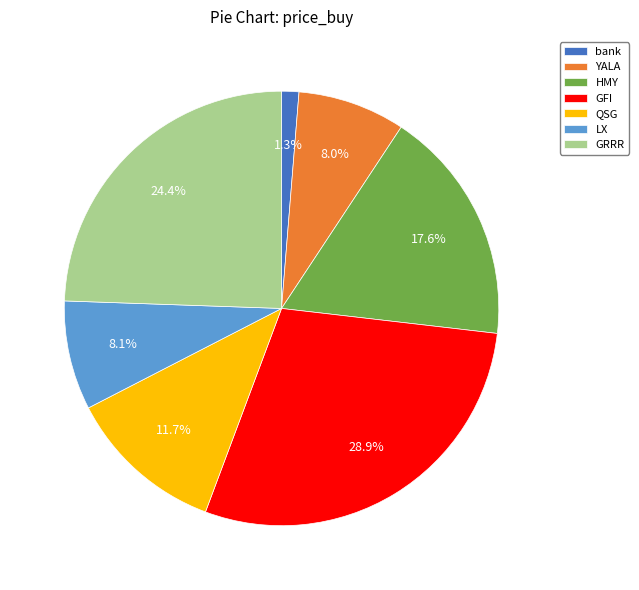

What is the ratio of the value at YALA to the value at bank?

6.2